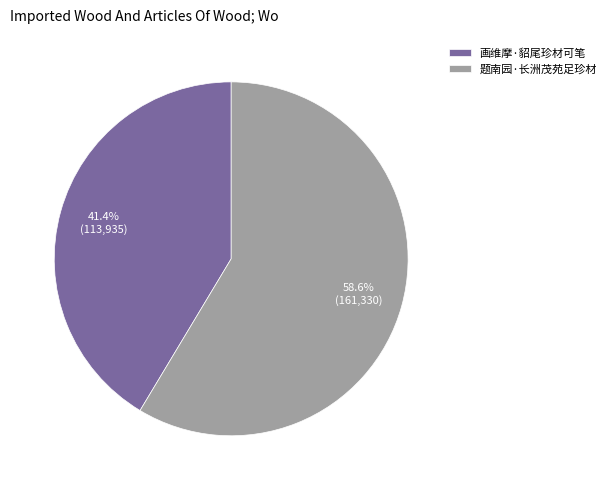

Between 题南园·长洲茂苑足珍材 and 画维摩·貂尾珍材可笔, which is larger?

题南园·长洲茂苑足珍材